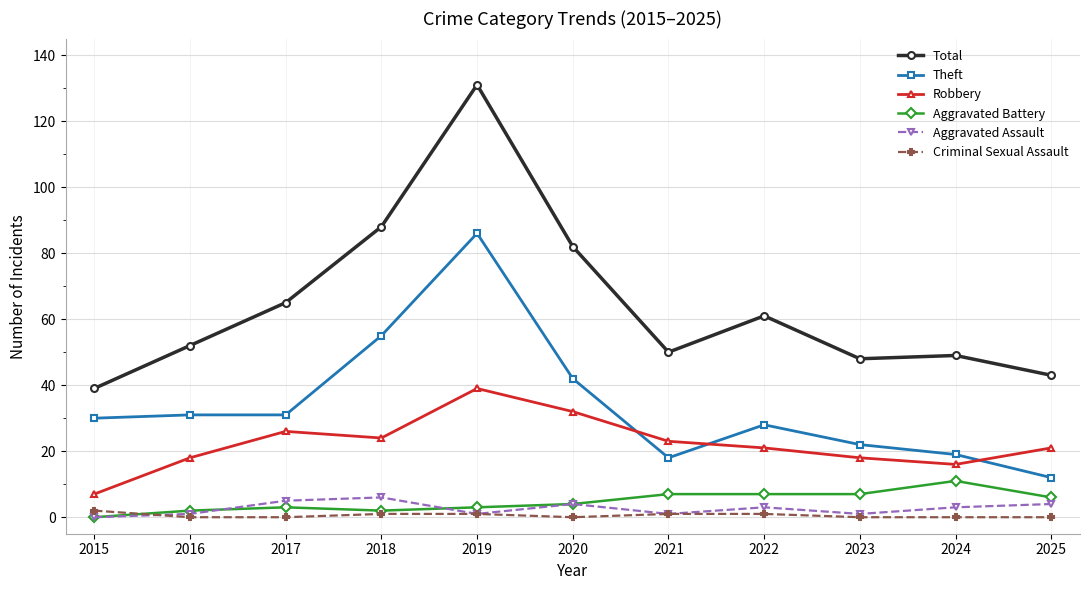

What are all the series names shown in the legend?

Total, Theft, Robbery, Aggravated Battery, Aggravated Assault, Criminal Sexual Assault